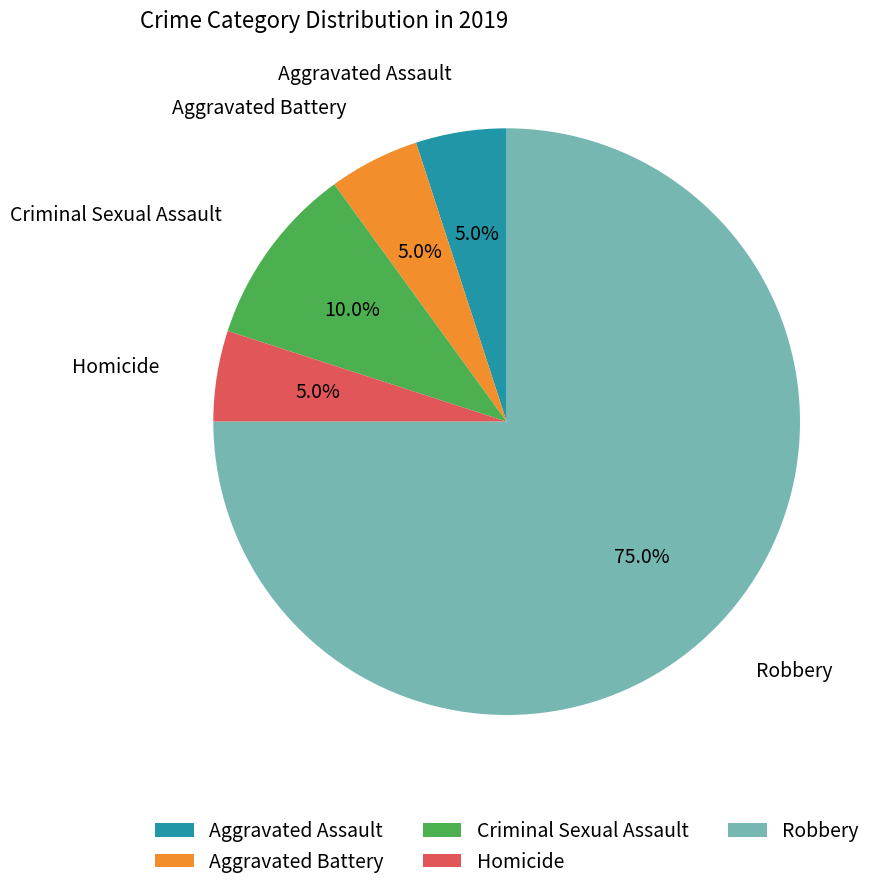

What percentage do Criminal Sexual Assault and Aggravated Battery together represent?

15.0%